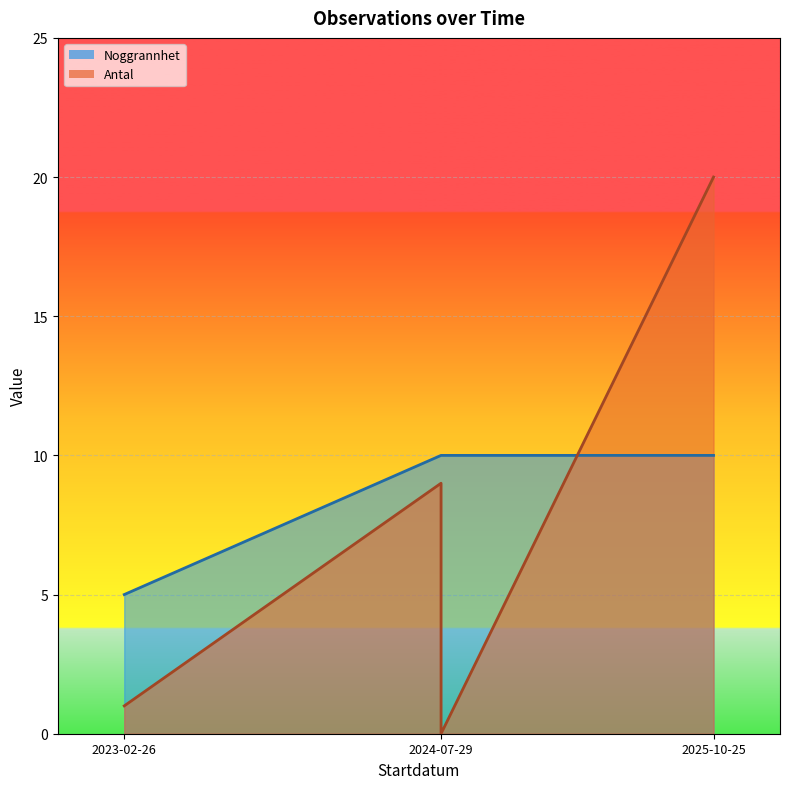

What is the total value across all series at 2024-07-29?

19